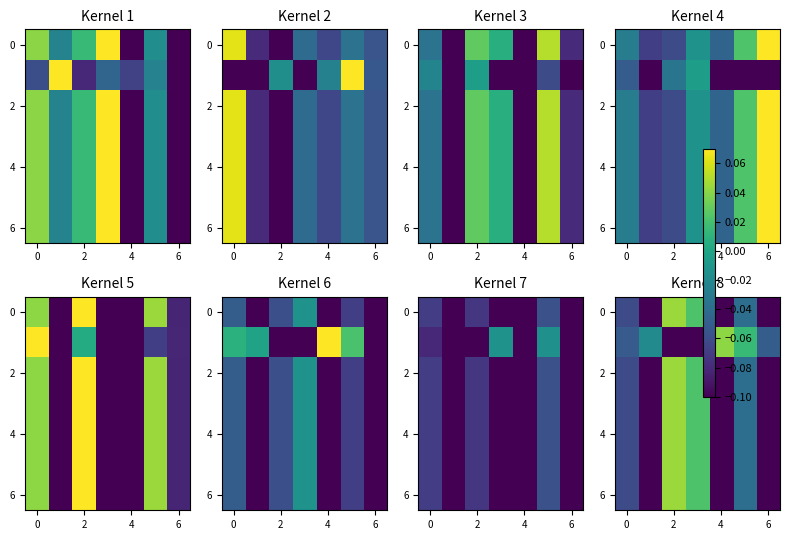

Is the value of row_2 at 4 greater than the value of row_4 at 5?

Yes